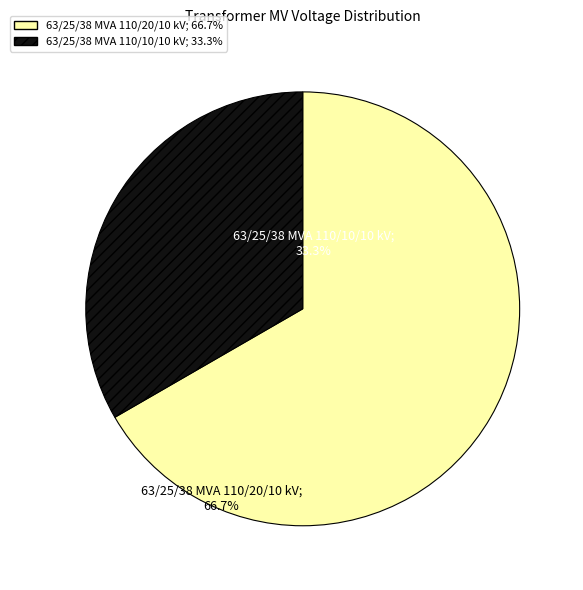

Which slice is the smallest?

63/25/38 MVA 110/10/10 kV